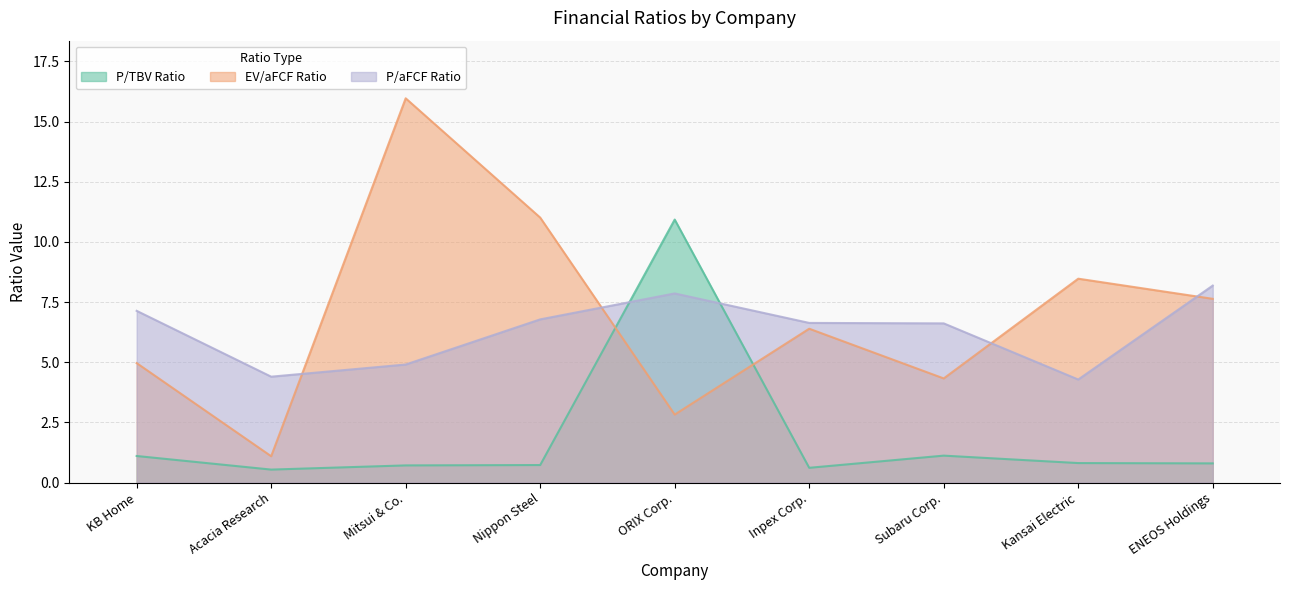

What is the total value across all series at Nippon Steel?

18.5